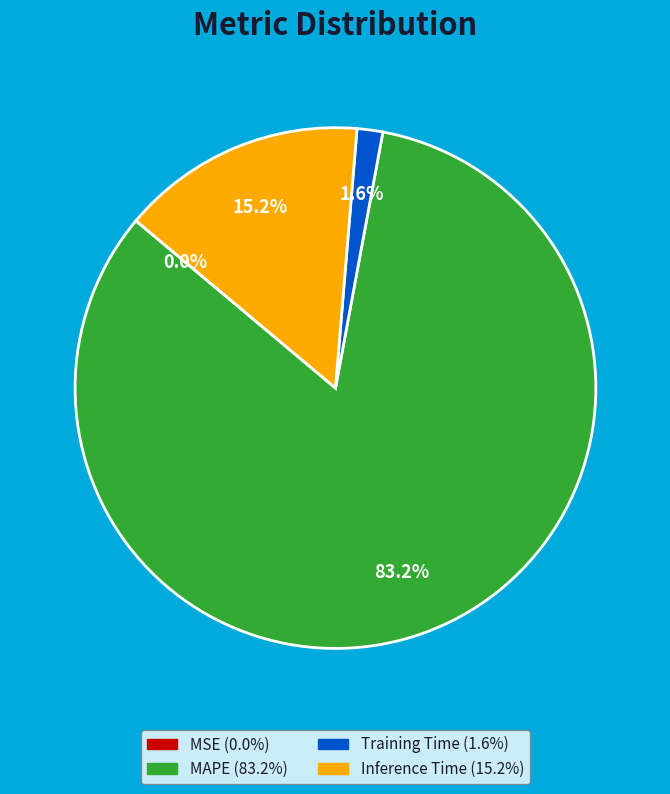

Is there any slice that represents more than half of the pie?

Yes